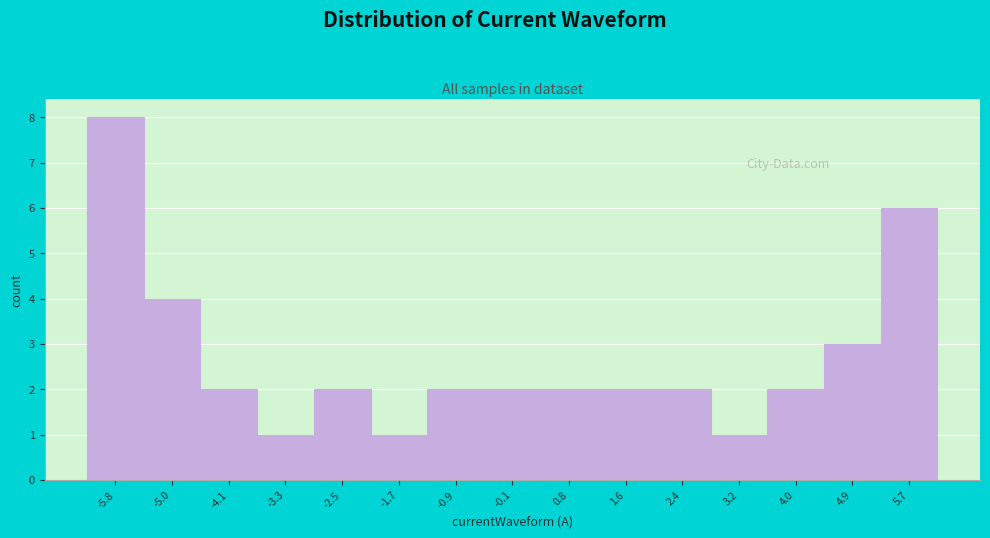

Reading left to right, list every bar in this chart as the range it spans on the x-axis followed by its height. Neither the bar edges nor the heights are printed on the chart, so give them approximately, as read against the axes.

-6.2 to -5.4: 8
-5.4 to -4.6: 4
-4.6 to -3.7: 2
-3.7 to -2.9: 1
-2.9 to -2.1: 2
-2.1 to -1.3: 1
-1.3 to -0.5: 2
-0.5 to 0.4: 2
0.4 to 1.2: 2
1.2 to 2.0: 2
2.0 to 2.8: 2
2.8 to 3.6: 1
3.6 to 4.4: 2
4.4 to 5.3: 3
5.3 to 6.1: 6